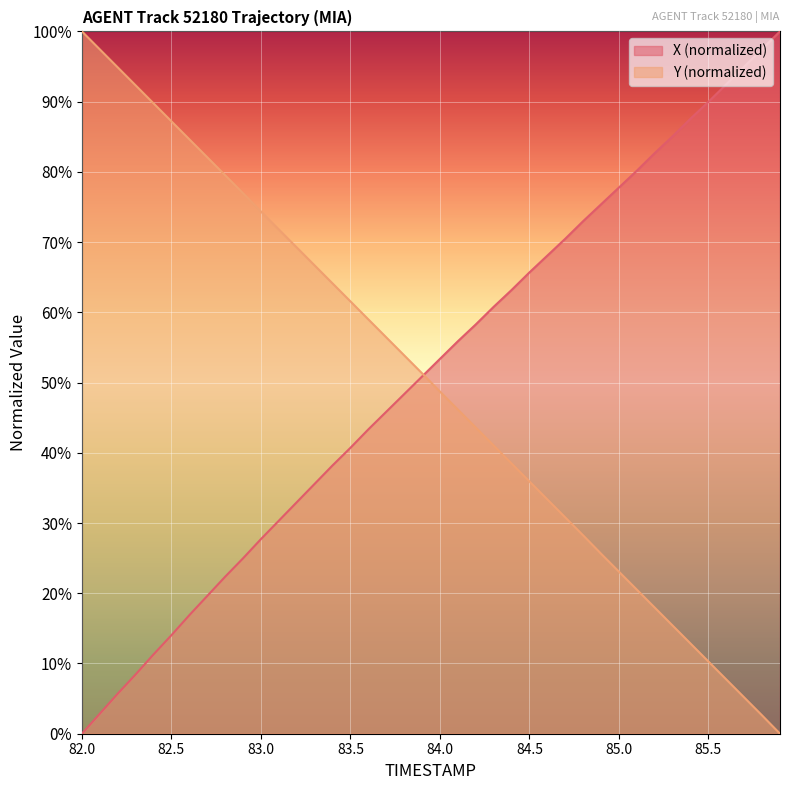

How many lines are shown in the chart?

2